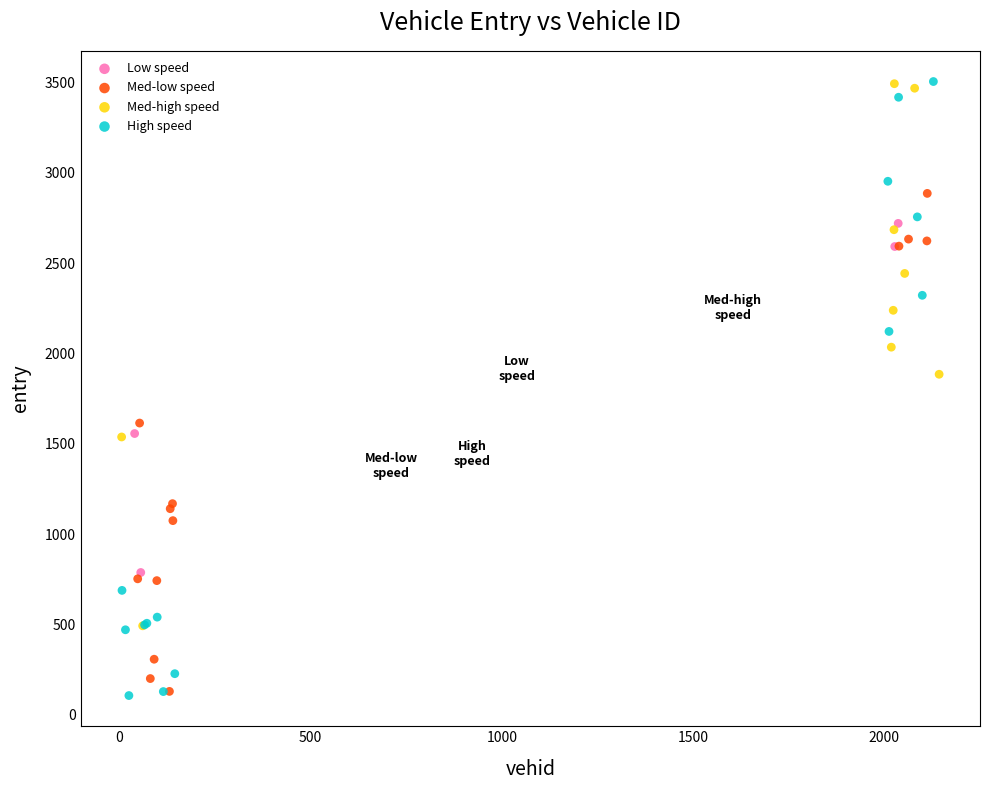

Which series has the largest Y range (max minus min)?

High speed